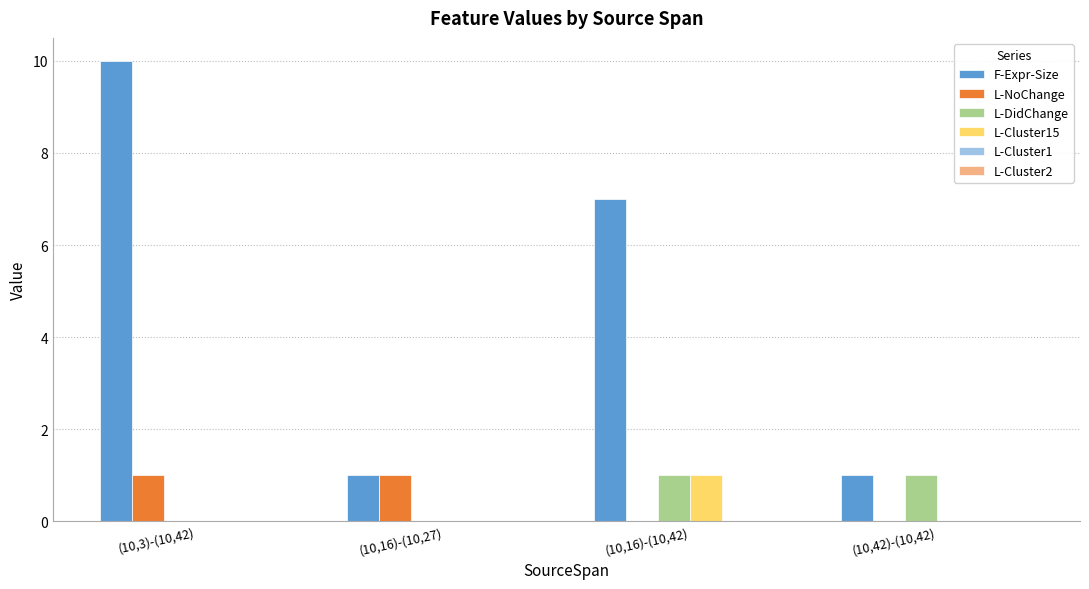

Reading left to right, transcribe all the data shown in this chart.

F-Expr-Size: (10,3)-(10,42)=10	(10,16)-(10,27)=1	(10,16)-(10,42)=7	(10,42)-(10,42)=1
L-NoChange: (10,3)-(10,42)=1	(10,16)-(10,27)=1	(10,16)-(10,42)=0	(10,42)-(10,42)=0
L-DidChange: (10,3)-(10,42)=0	(10,16)-(10,27)=0	(10,16)-(10,42)=1	(10,42)-(10,42)=1
L-Cluster15: (10,3)-(10,42)=0	(10,16)-(10,27)=0	(10,16)-(10,42)=1	(10,42)-(10,42)=0